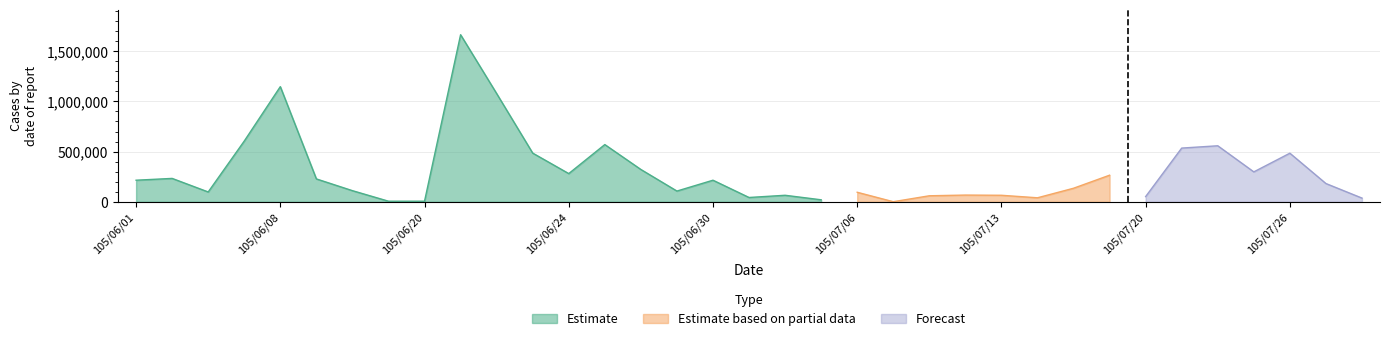

At which category is the sum across all series the highest?

105/06/21